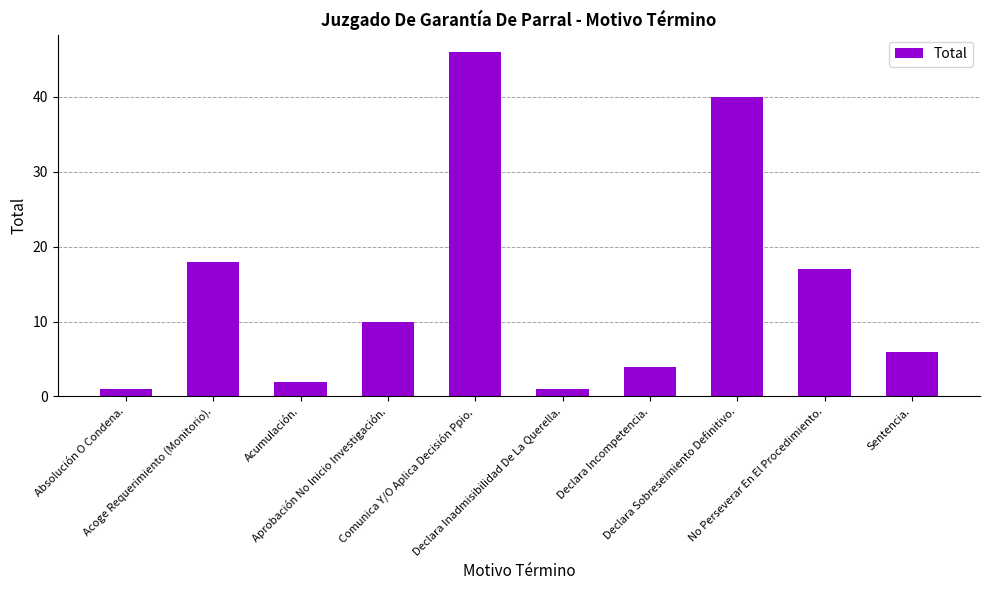

Are the bars grouped side by side (vs. stacked)?

No